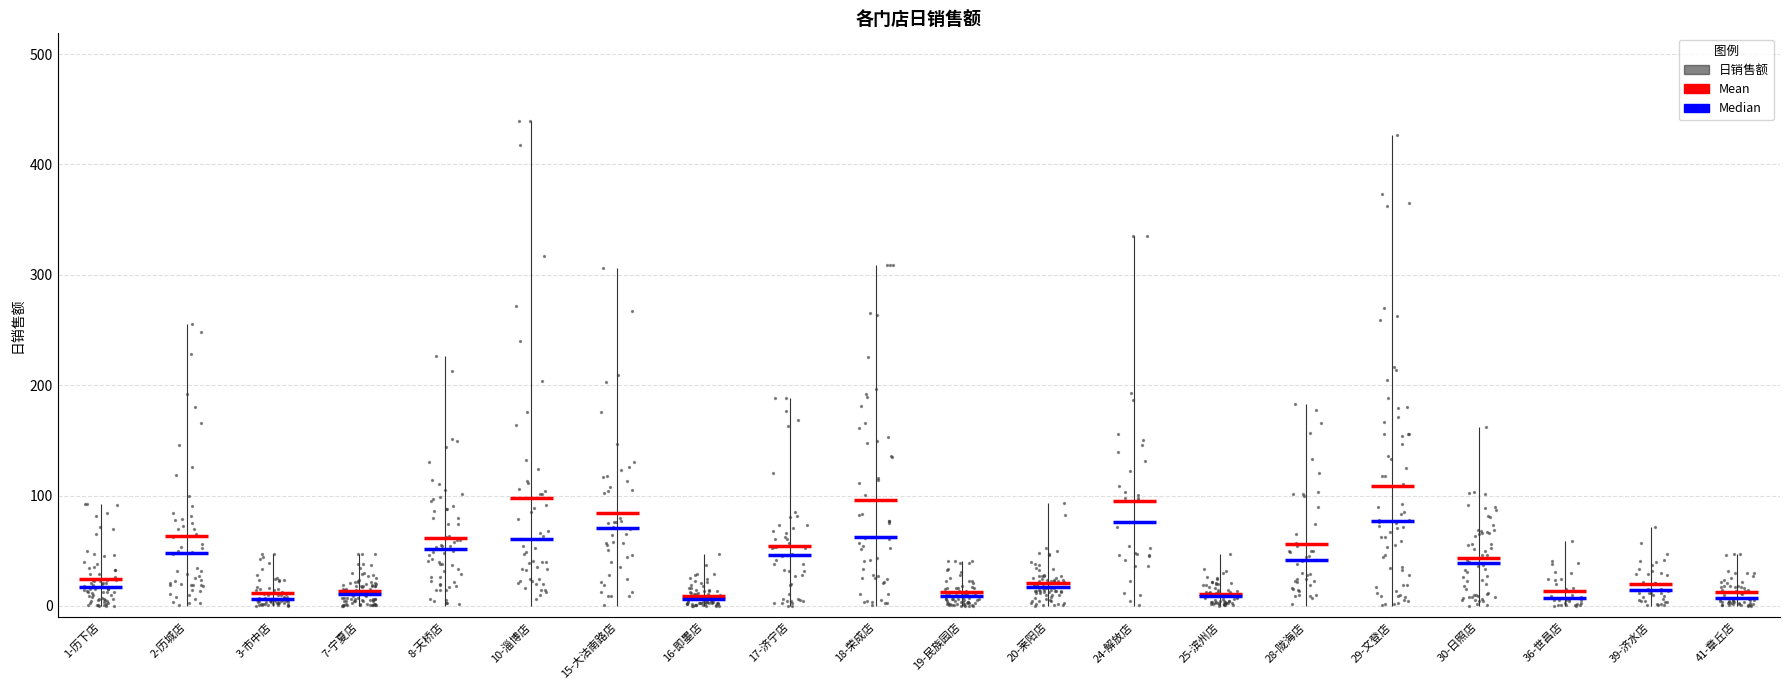

Which has a higher value, 7-宁夏店 or 8-天桥店?

8-天桥店